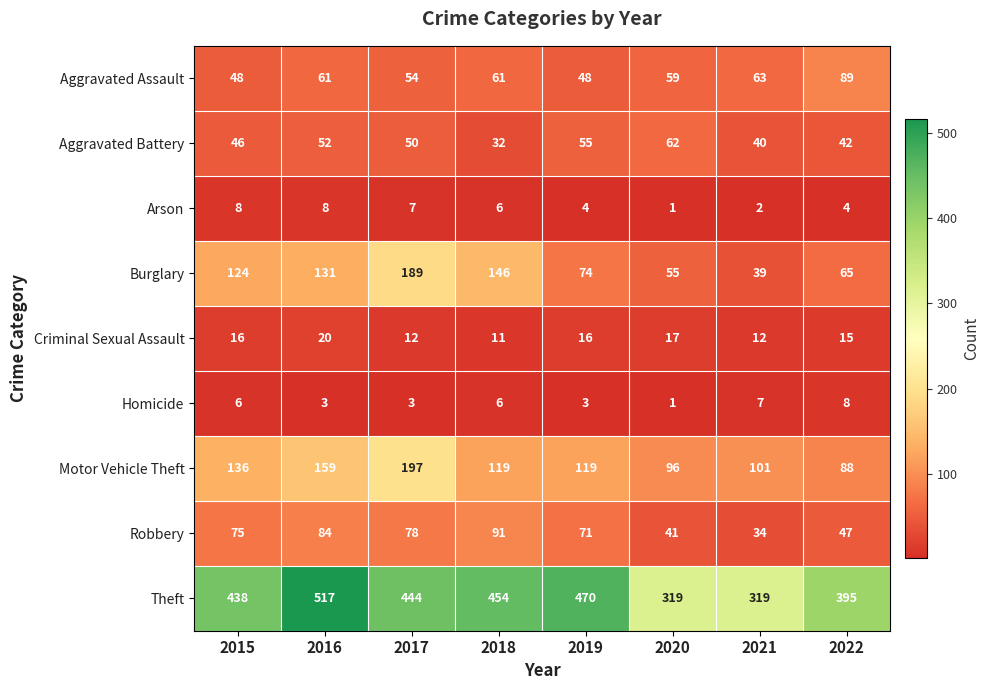

Where is Robbery nearest to the value 62?

2019